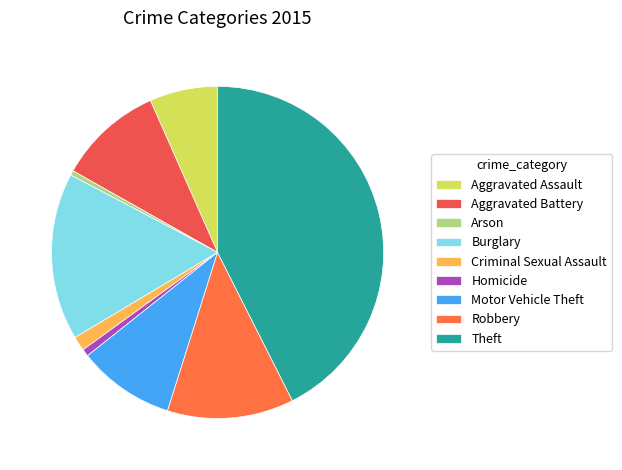

Does Burglary represent more than half of the total?

No